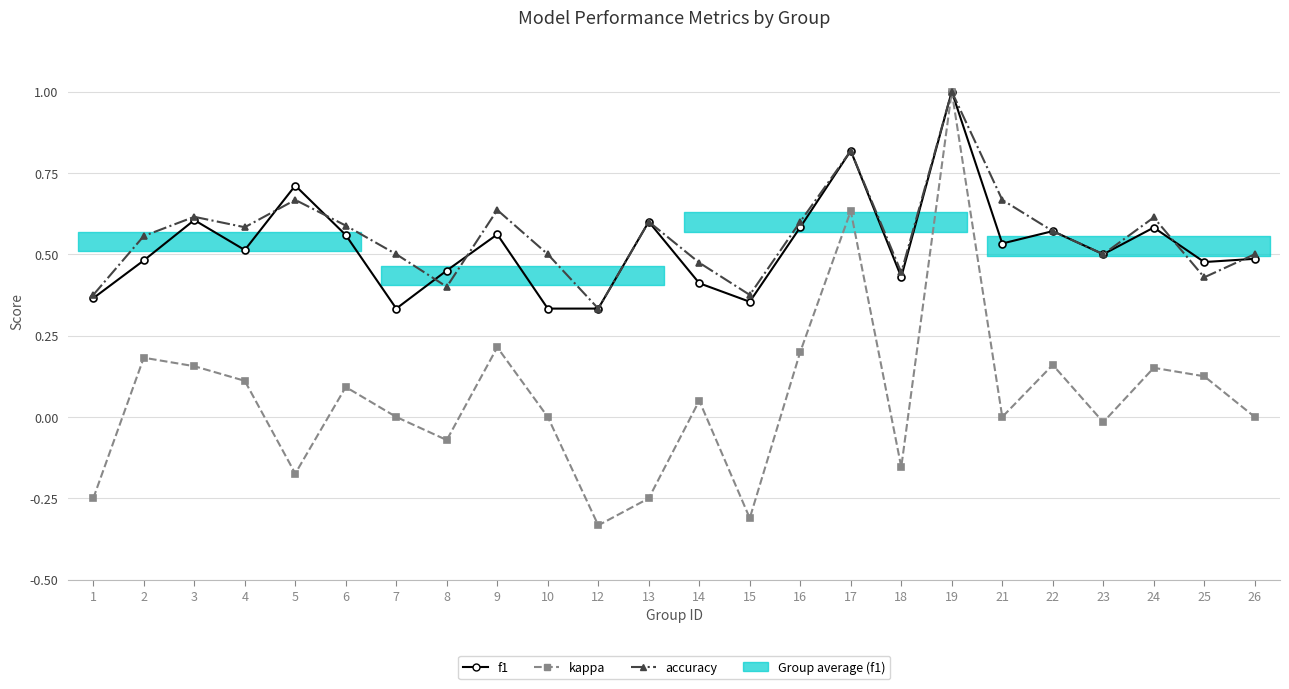

Which category has the highest value in the accuracy series?

19